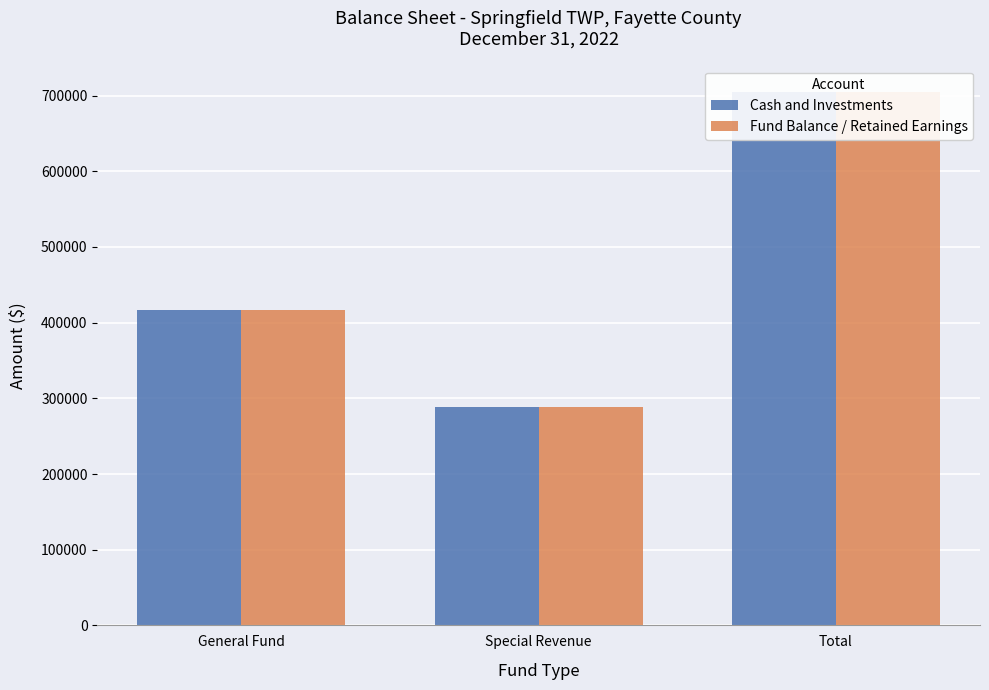

Count the Fund Balance / Retained Earnings values in the range 288112 to 704365.

3